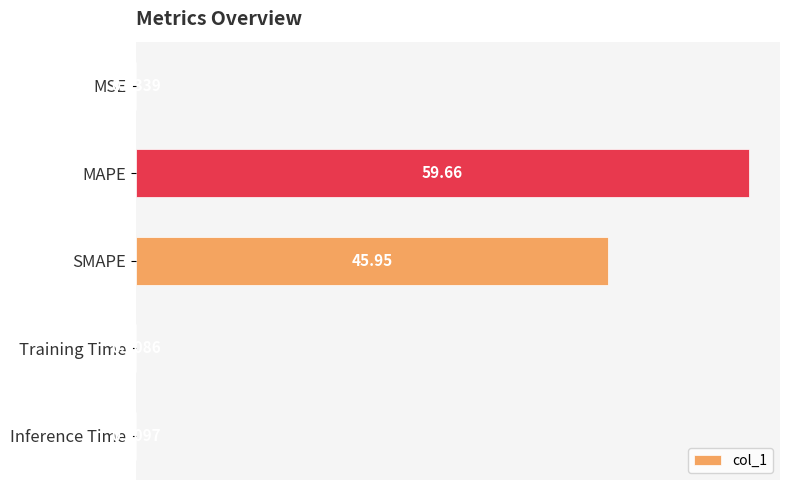

Between Training Time and MSE, which is larger?

MSE